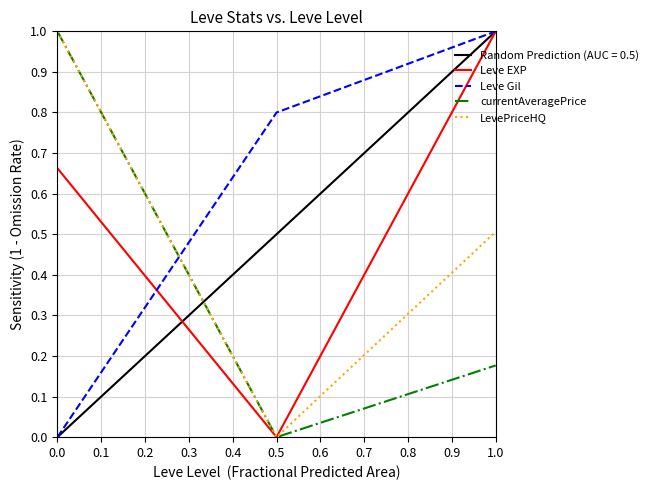

Which series has the largest total across all categories?

Leve Gil